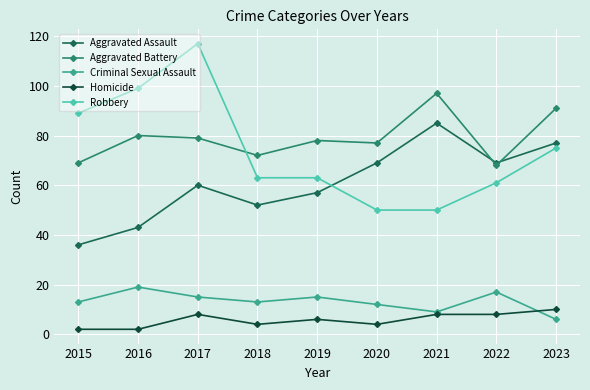

Which series has the widest spread of values?

Robbery